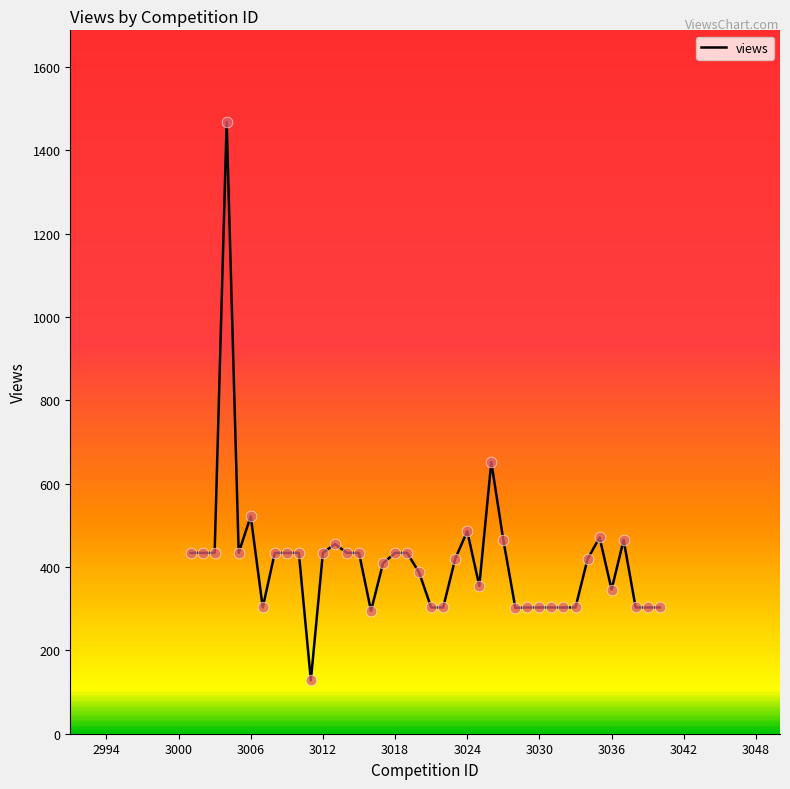

What is the difference between the maximum and minimum values?

1340